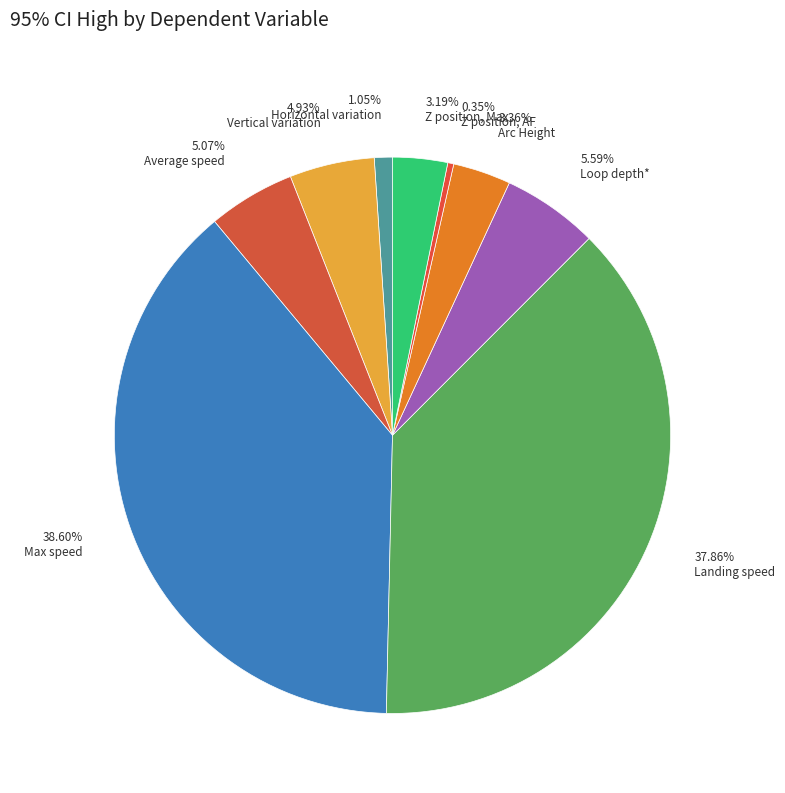

How many segments does this pie chart have?

9